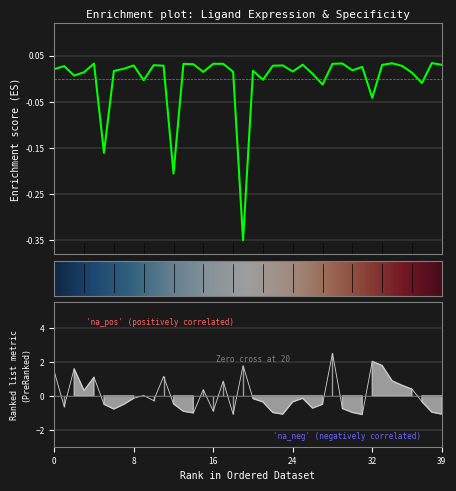

True or false: Ligand derived specificity of average expression value has more than 1 points higher than both neighbors.

True